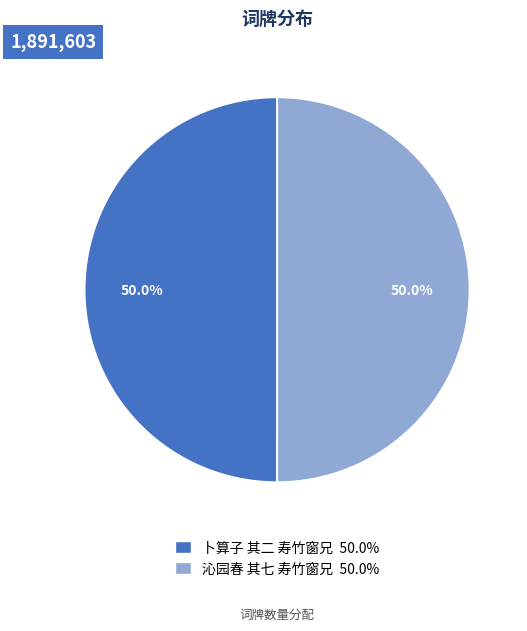

What portion of the pie excludes 沁园春 其七 寿竹窗兄?

50.0%